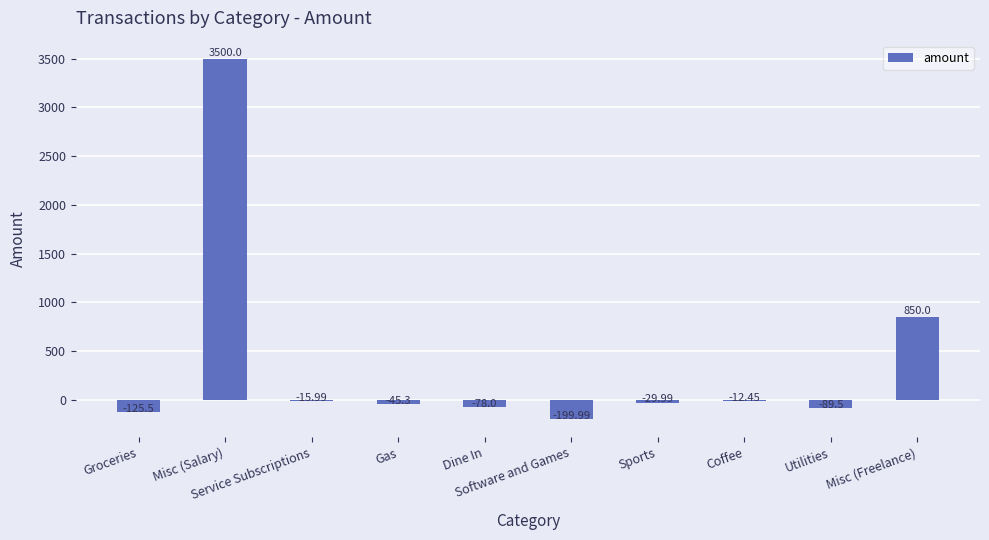

What is the label of the 8th bar from the right?

Service Subscriptions